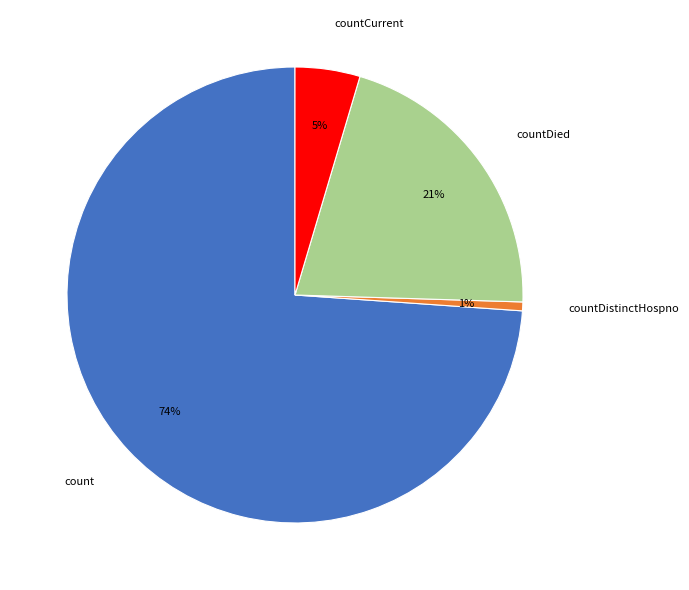

Combined, do count and countCurrent account for over 50%?

Yes